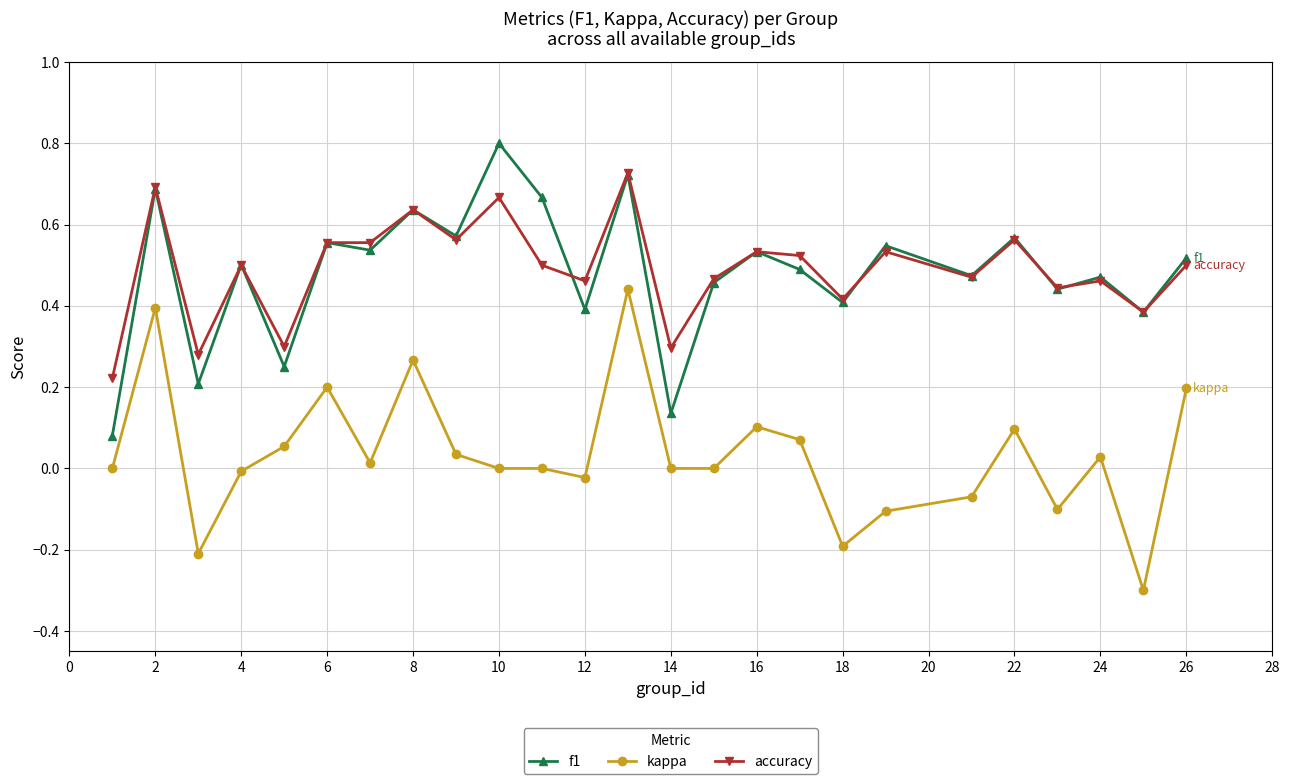

What is the greatest value displayed?

0.8